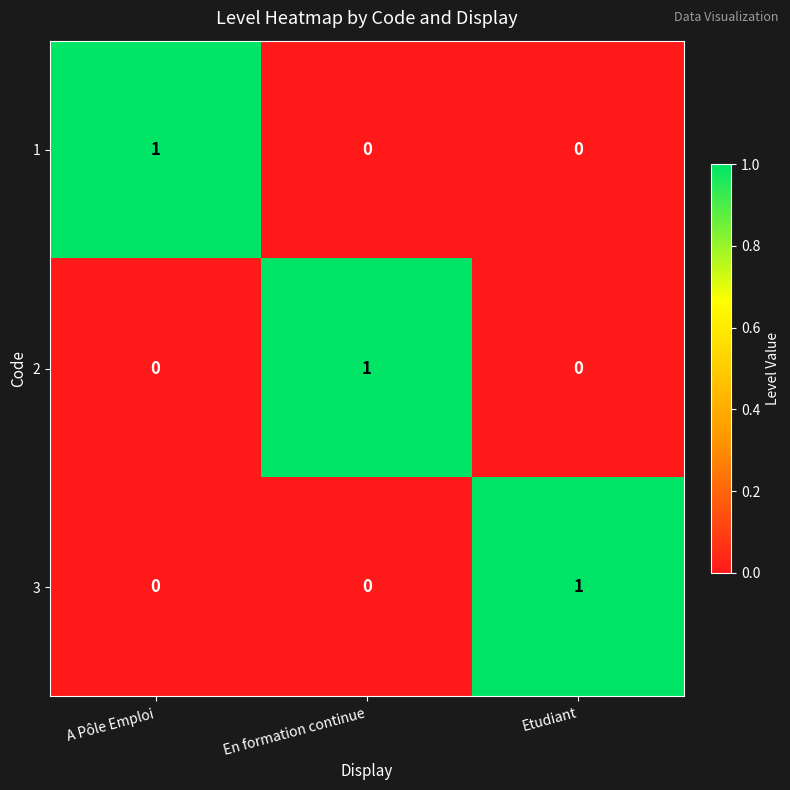

What is the spread (max minus min) of values at Etudiant?

1